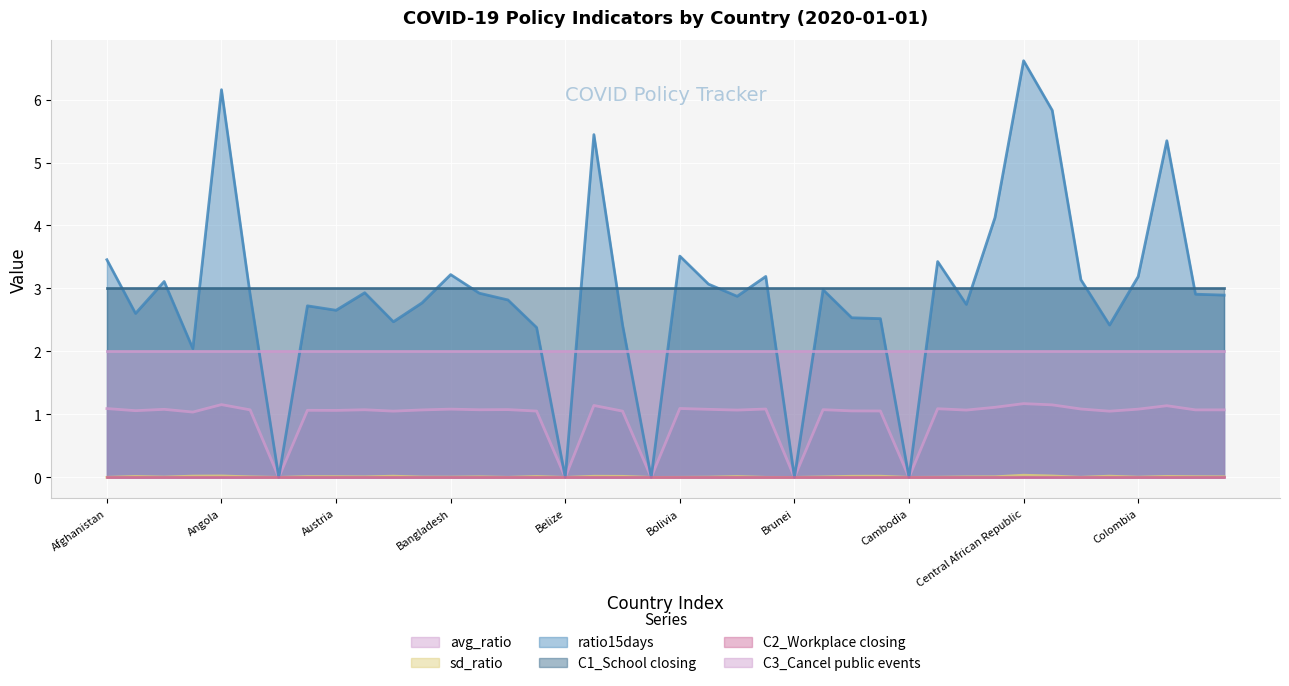

Which series has the largest range (max minus min)?

ratio15days